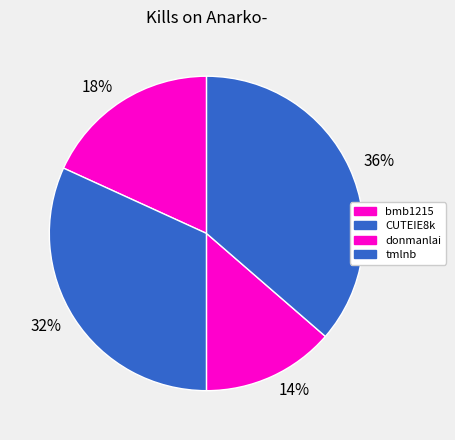

How many segments does this pie chart have?

4